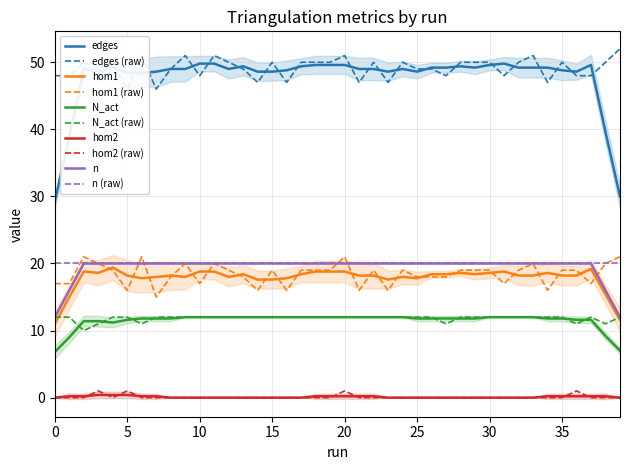

What is the sum of the hom1 values at 28 and 19?

38